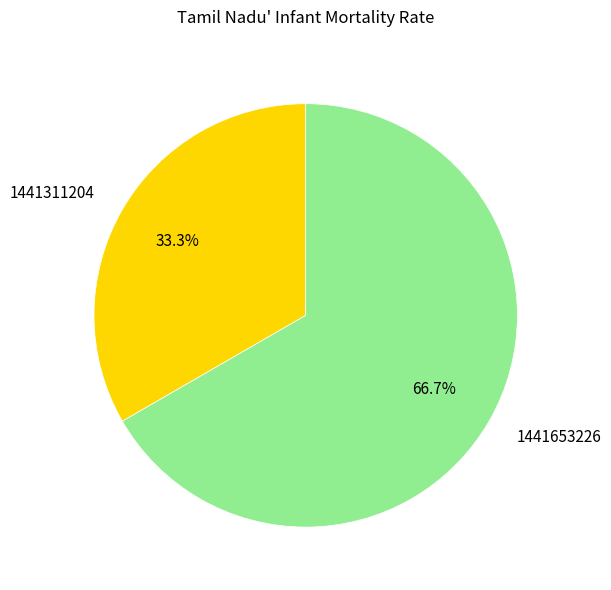

Between 1441653226 and 1441311204, which is larger?

1441653226